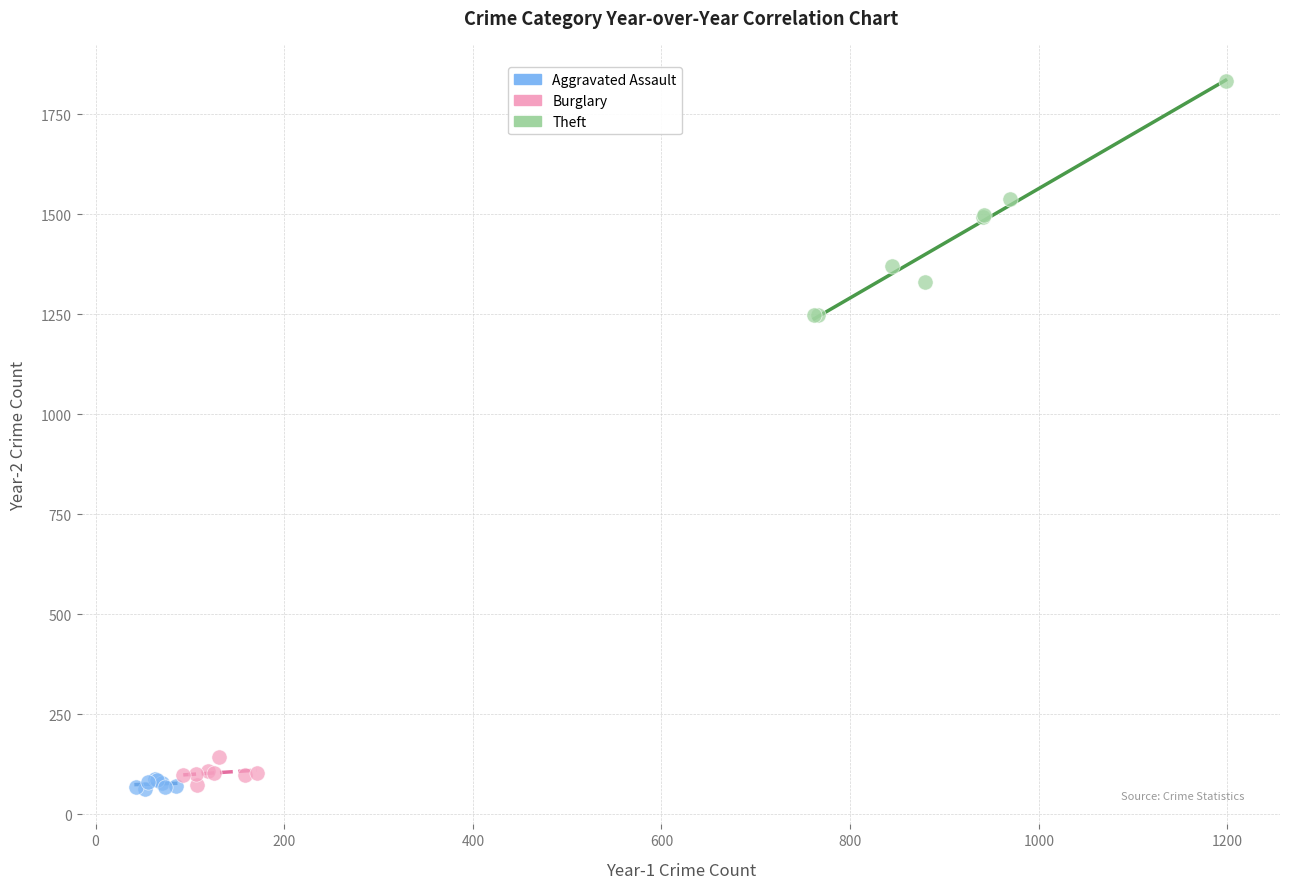

Which series reaches the maximum Y coordinate?

Theft